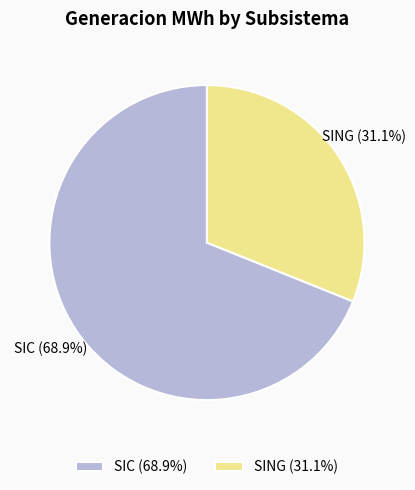

The SING slice represents 31% of the pie. True or false?

True